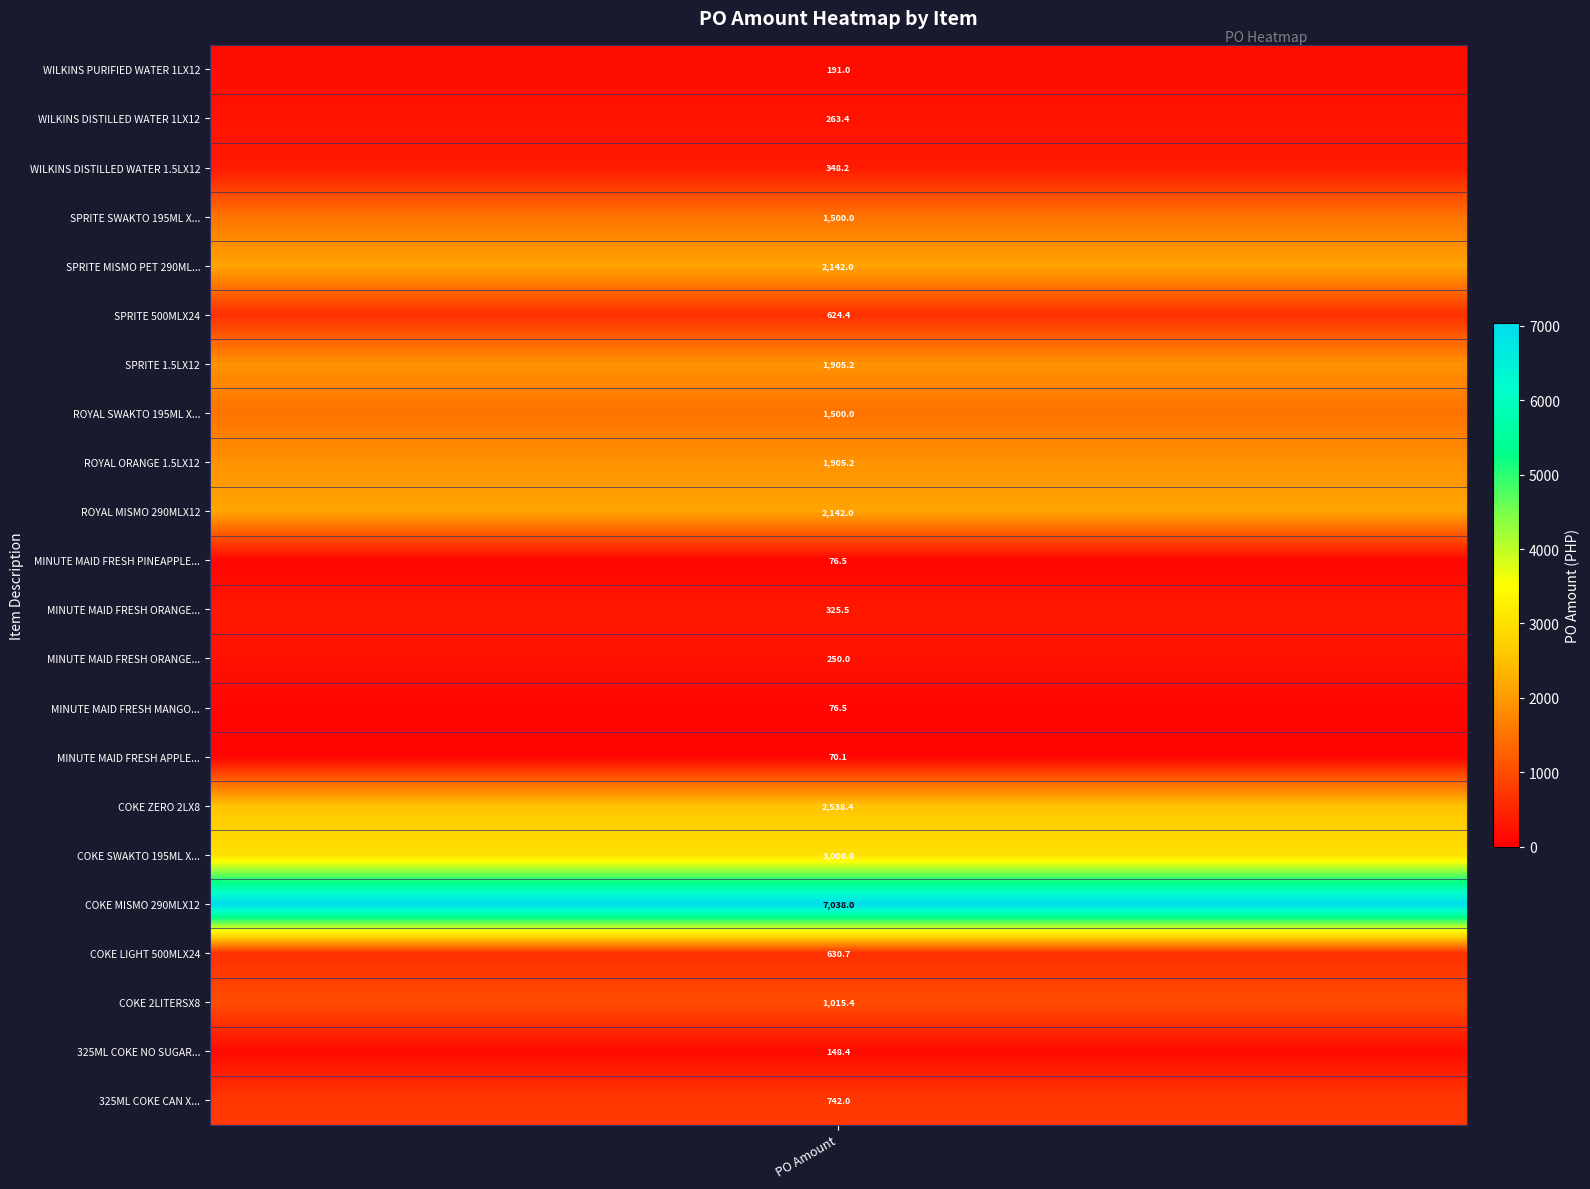

Rank the categories by value from highest to lowest.

COKE MISMO 290MLX12, COKE SWAKTO 195ML X 12, COKE ZERO 2LX8, SPRITE MISMO PET 290ML X12, ROYAL MISMO 290MLX12, SPRITE 1.5LX12, ROYAL ORANGE 1.5LX12, SPRITE SWAKTO 195ML X 12, ROYAL SWAKTO 195ML X 12, COKE 2LITERSX8, 325ML COKE CAN X 6S, COKE LIGHT 500MLX24, SPRITE 500MLX24, WILKINS DISTILLED WATER 1.5LX12, MINUTE MAID FRESH ORANGE 800MLX12, WILKINS DISTILLED WATER 1LX12, MINUTE MAID FRESH ORANGE 250MLX12, WILKINS PURIFIED WATER 1LX12, 325ML COKE NO SUGAR CAN X 6S, MINUTE MAID FRESH PINEAPPLE 200MLX10, MINUTE MAID FRESH MANGO 200MLX10, MINUTE MAID FRESH APPLE 200MLX10